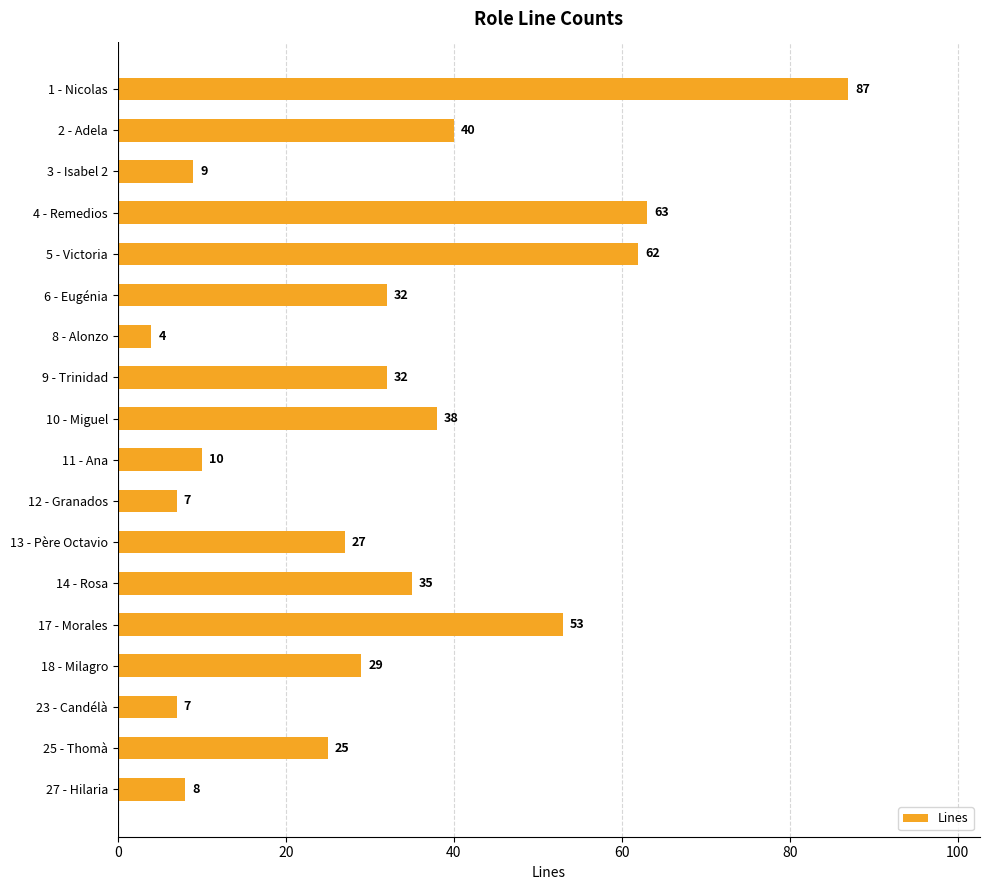

Reading top to bottom, list all the values displayed in this chart.

1 - Nicolas=87	2 - Adela=40	3 - Isabel 2=9	4 - Remedios=63	5 - Victoria=62	6 - Eugénia=32	8 - Alonzo=4	9 - Trinidad=32	10 - Miguel=38	11 - Ana=10	12 - Granados=7	13 - Père Octavio=27	14 - Rosa=35	17 - Morales=53	18 - Milagro=29	23 - Candélà=7	25 - Thomà=25	27 - Hilaria=8